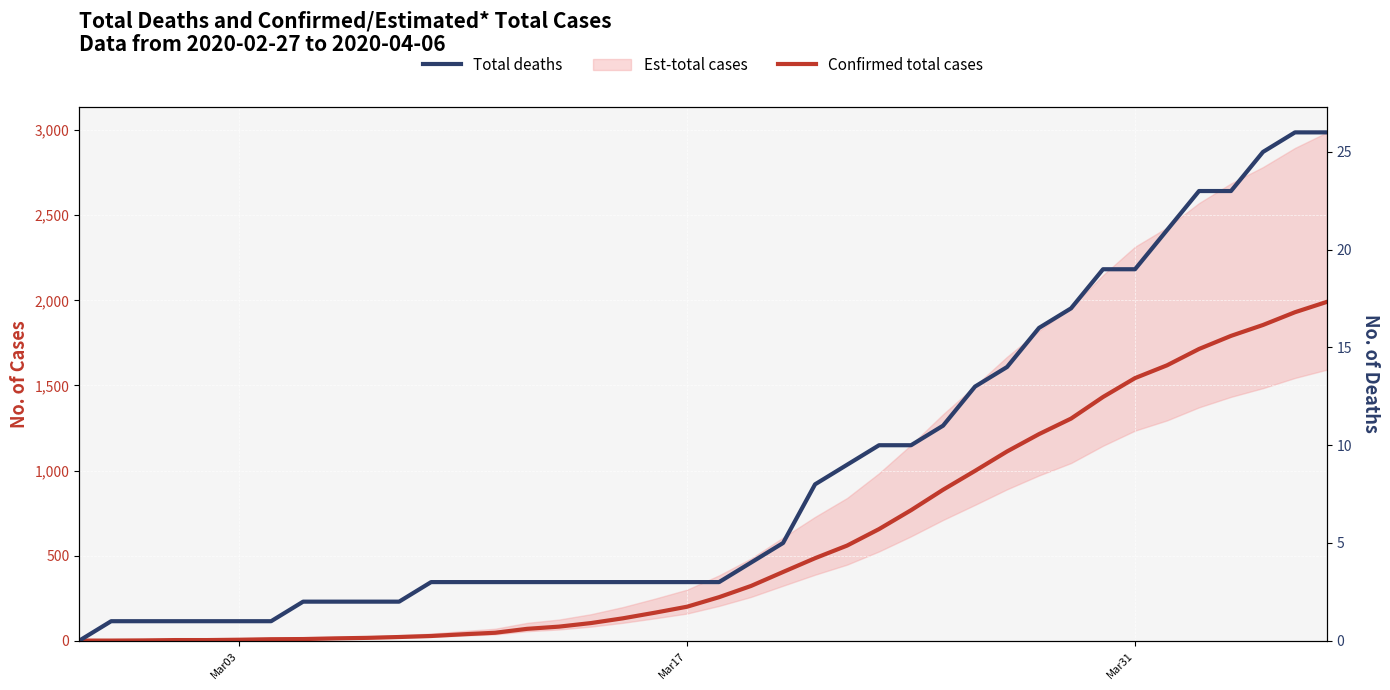

True or false: Confirmed total cases has more than 0 points higher than both neighbors.

False